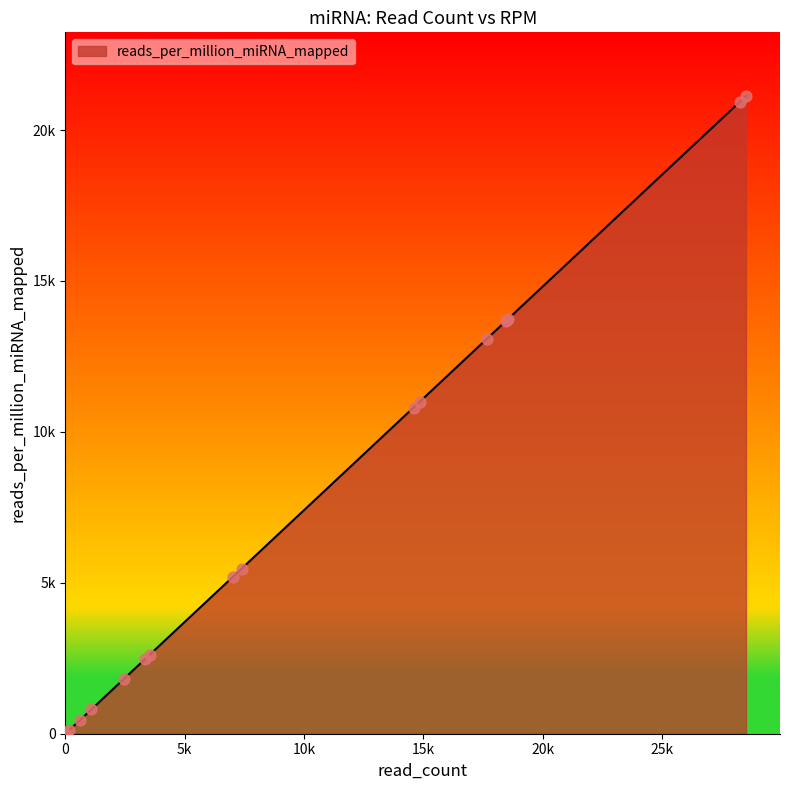

What is the ratio of the value at 160 to the value at 600?

0.3